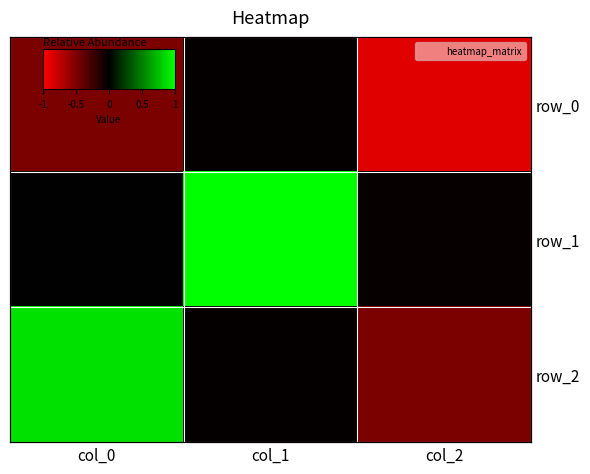

How many categories are shown in the chart?

3